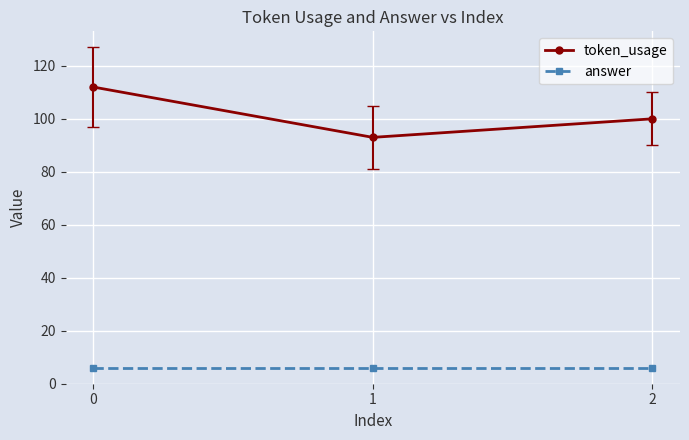

Which series changed the most between 0 and 2?

token_usage